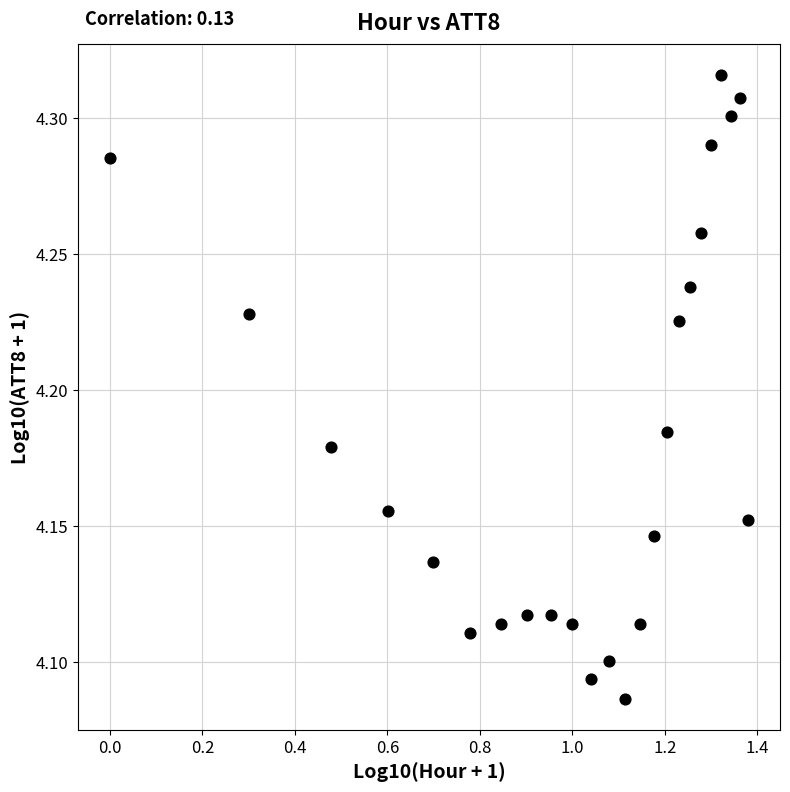

What is the range of X values (max minus min)?

1.4